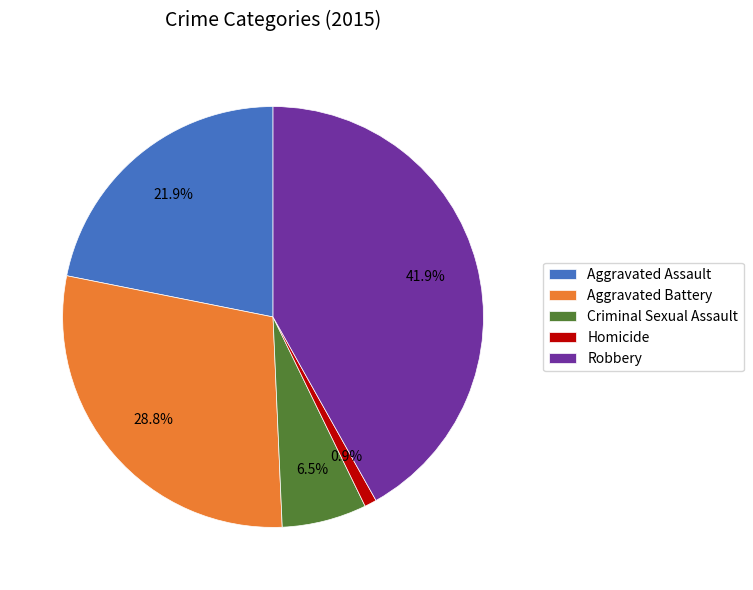

To the nearest percent, what is the combined percentage of Criminal Sexual Assault and Aggravated Battery?

35%